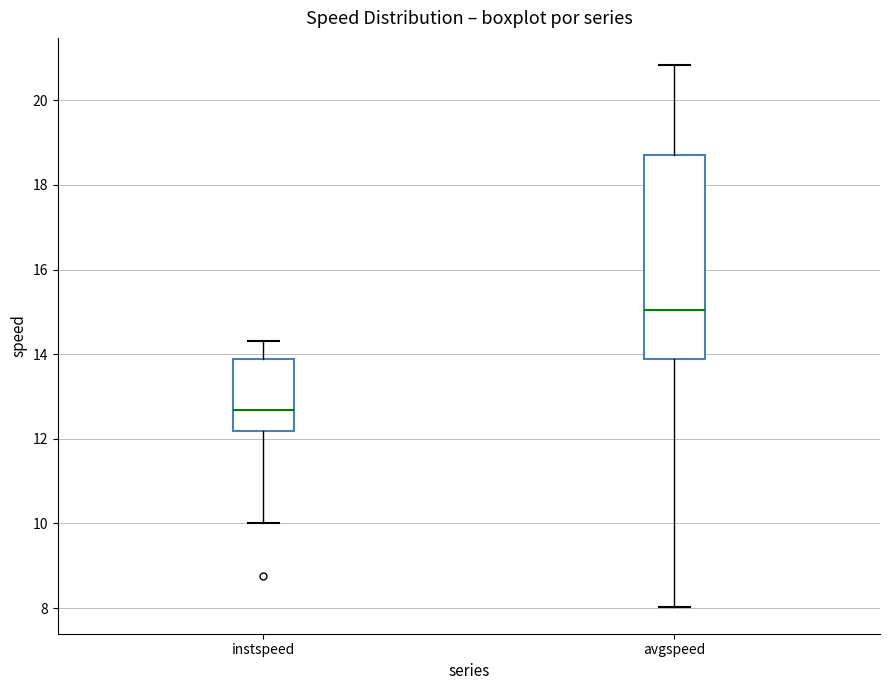

Reading left to right, read every box against the y-axis: the position of its median line, the range the box covers, and the ends of its whiskers. The values are not printed on the chart, so give them approximately, as read against the axis.

instspeed: median 12.6, box 12.2 to 13.8, whiskers 10.0 to 14.4
avgspeed: median 15.0, box 13.8 to 18.8, whiskers 8.0 to 20.8